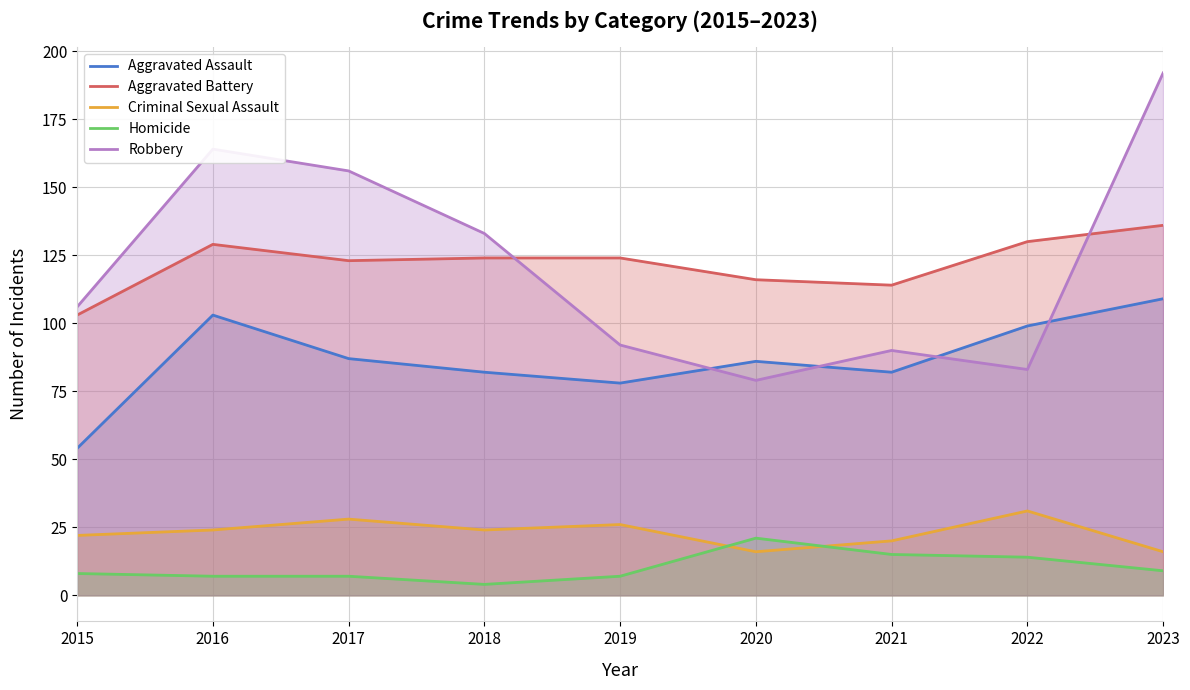

What is the difference between the maximum and minimum values in the Homicide series?

17